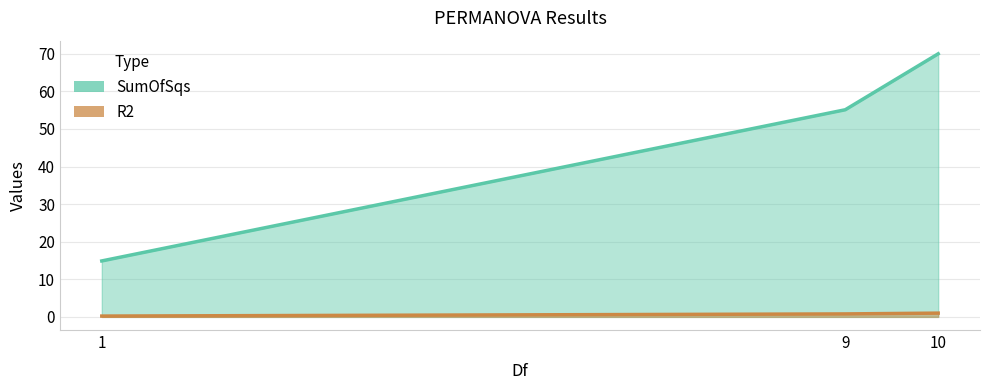

The R2 series shows 0.8 at 9. True or false?

True